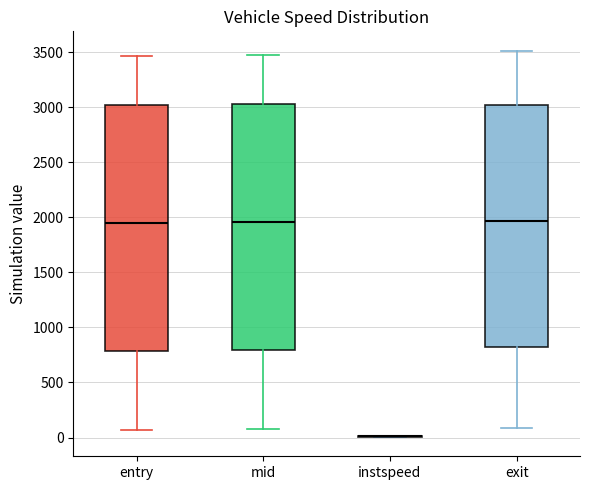

Reading left to right, transcribe this box plot: for each box, give where its median line is, the range the box spans, and where its two whiskers end, as read against the y-axis. The values are not printed on the chart, so give them approximately, as read against the axis.

entry: median 1950, box 800 to 3000, whiskers 50 to 3450
mid: median 1950, box 800 to 3050, whiskers 50 to 3500
instspeed: box collapsed to a line at 0, whiskers 0 to 0
exit: median 1950, box 800 to 3000, whiskers 100 to 3500